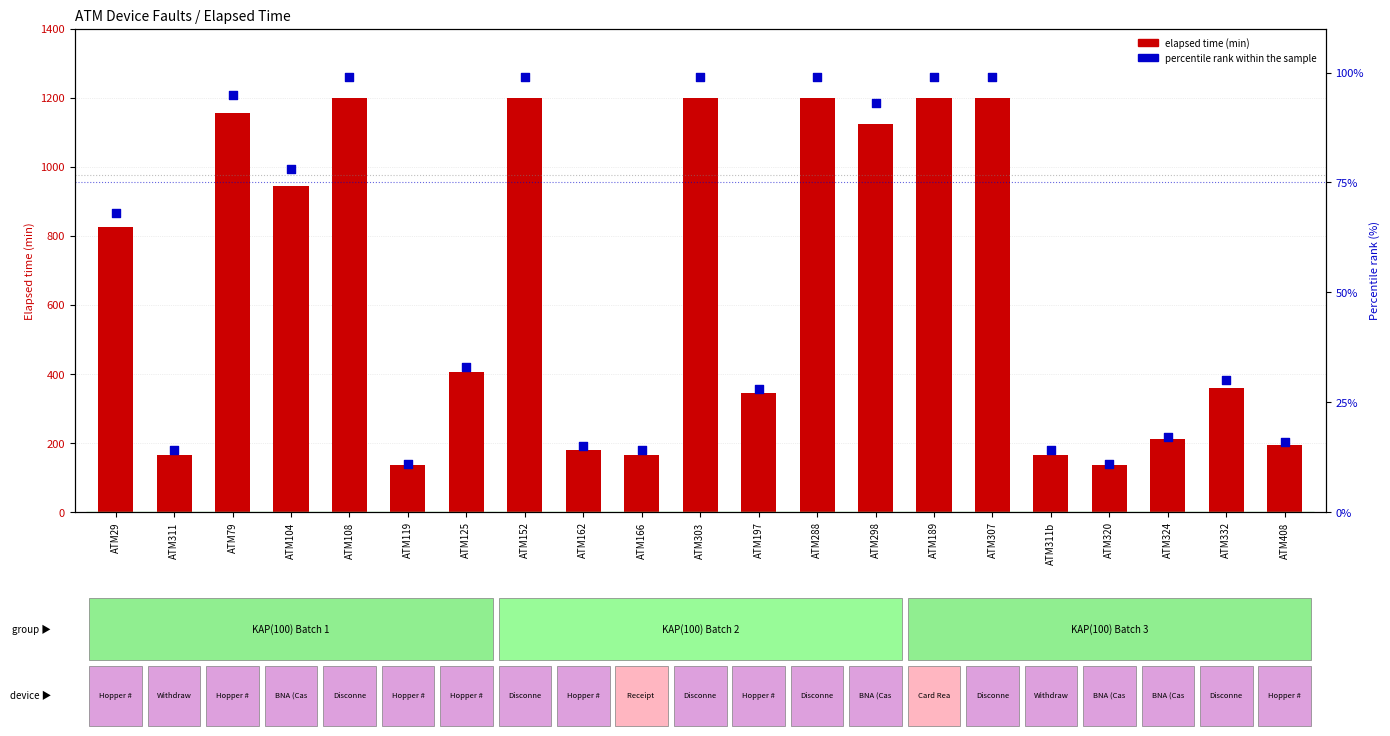

Is the value of Elapsed time (min) at ATM311 greater than the value of percentile rank within sample at ATM288?

Yes